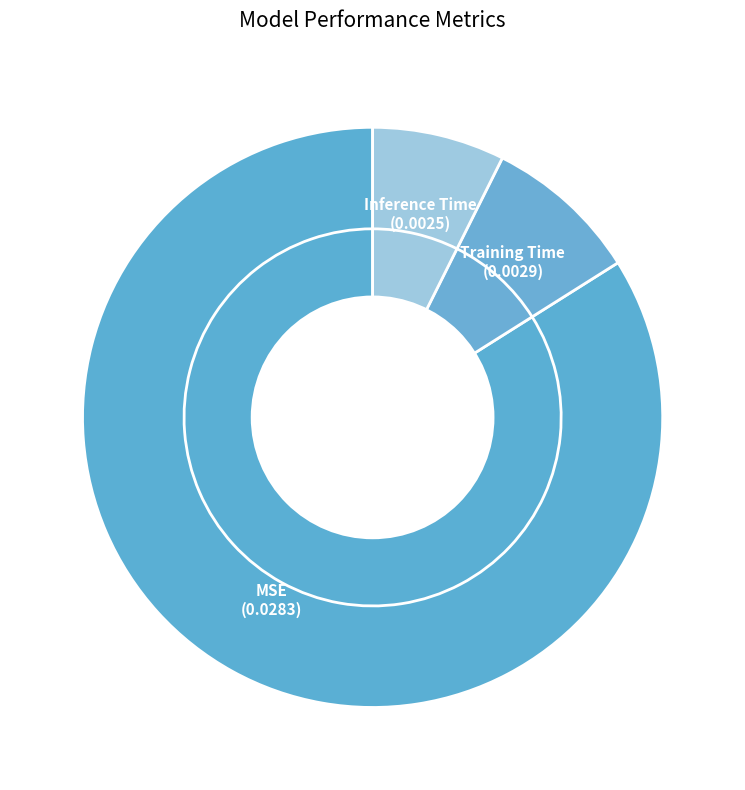

Which slice represents more than half of the pie?

MSE